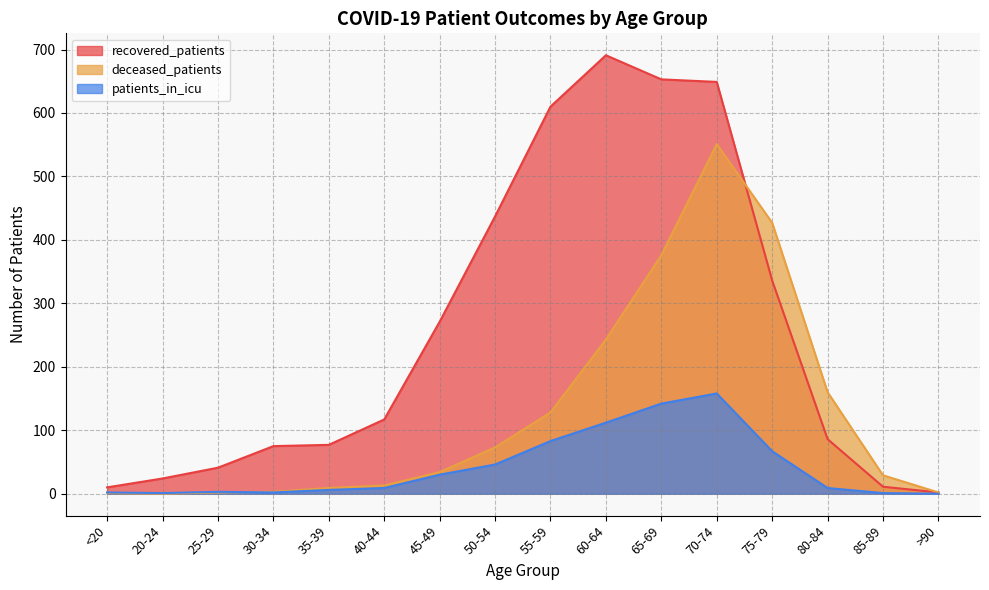

What is the value of the deceased_patients point at the 4th from the left?

3